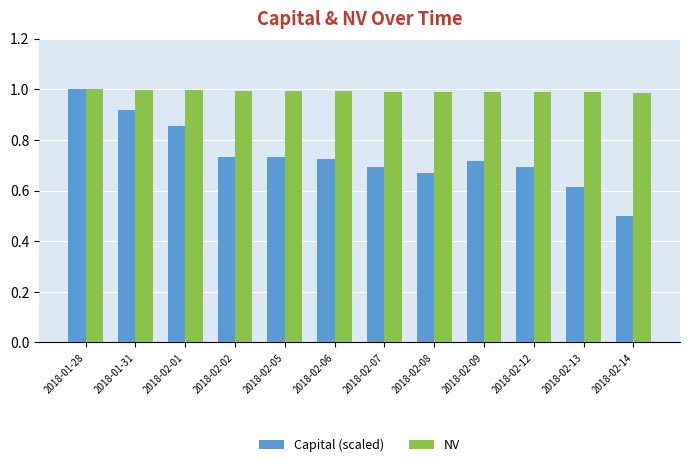

What is the sum of all Capital (scaled) values?

8.8